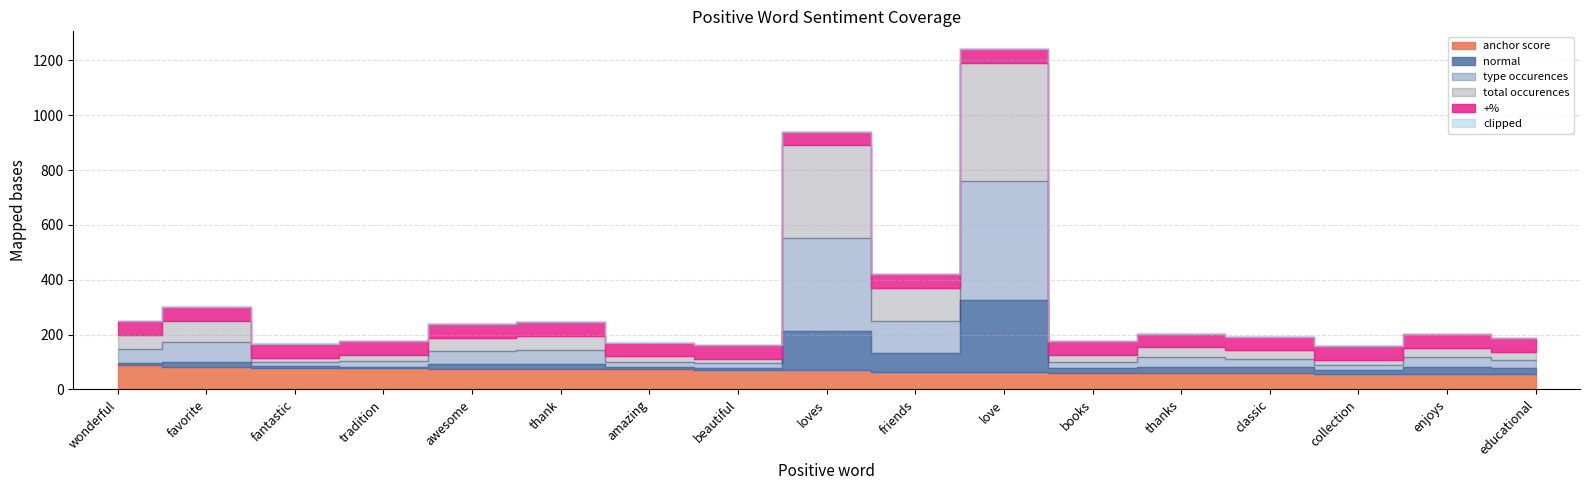

Reading right to left, transcribe all the data shown in this chart.

anchor score: 0.5	0.6	0.6	0.6	0.6	0.6	0.6	0.6	0.7	0.7	0.7	0.8	0.8	0.8	0.8	0.8	0.9
normal: 24.0	27.0	15.0	22.0	24.0	17.0	264.0	71.0	144.0	7.0	7.0	17.0	16.0	6.0	4.0	17.0	5.0
type occurences: 29.0	34.0	19.0	31.0	35.0	25.0	433.0	118.0	338.0	17.0	20.0	52.0	49.0	21.0	16.0	76.0	51.0
total occurences: 29.0	34.0	19.0	31.0	35.0	25.0	433.0	118.0	338.0	17.0	20.0	52.0	49.0	21.0	16.0	76.0	51.0
+%: 1.0	1.0	1.0	1.0	1.0	1.0	1.0	1.0	1.0	1.0	1.0	1.0	1.0	1.0	1.0	1.0	1.0